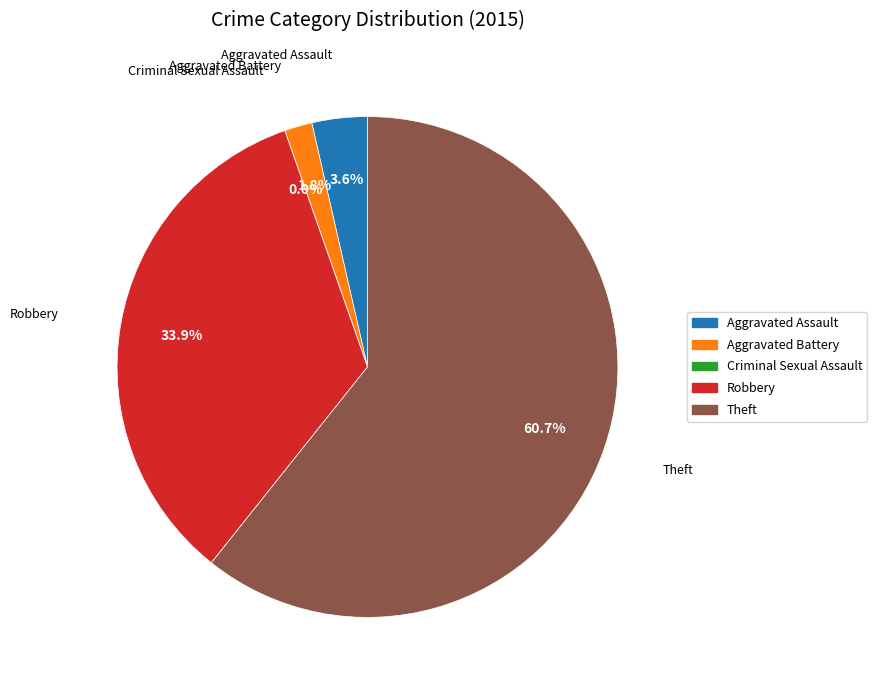

To the nearest percent, what portion does Aggravated Assault represent?

4%